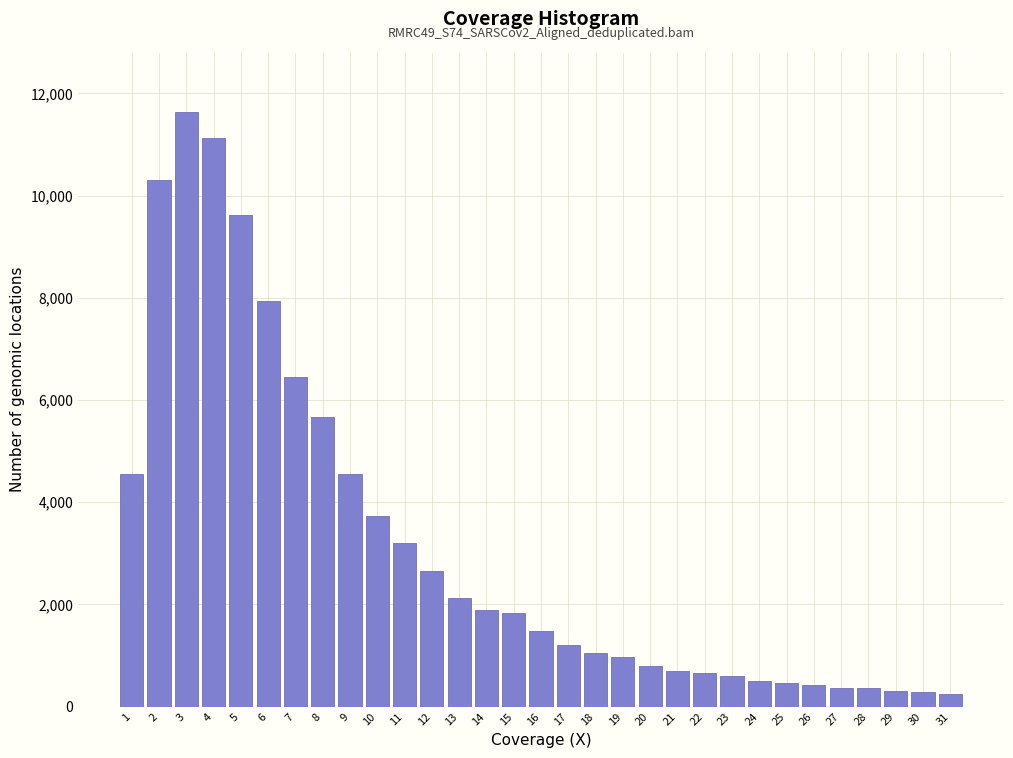

The value at 3 is 7645. True or false?

False